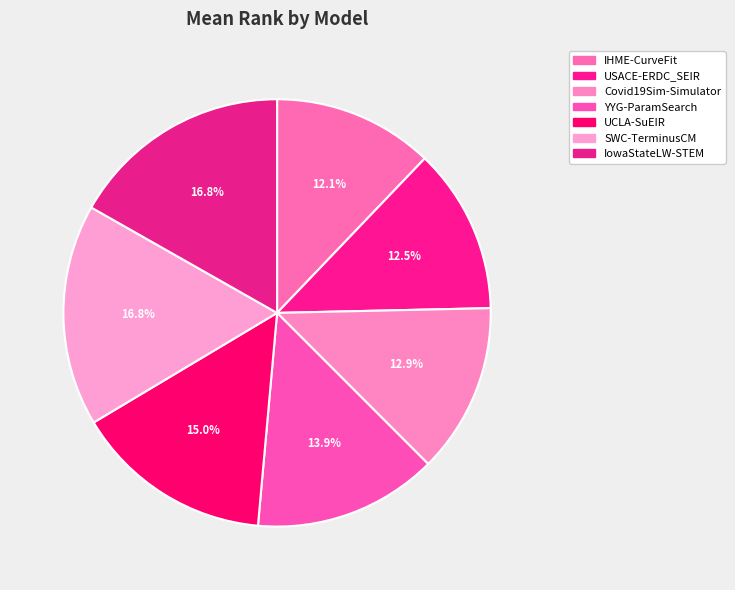

Between Covid19Sim-Simulator and YYG-ParamSearch, which is larger?

YYG-ParamSearch